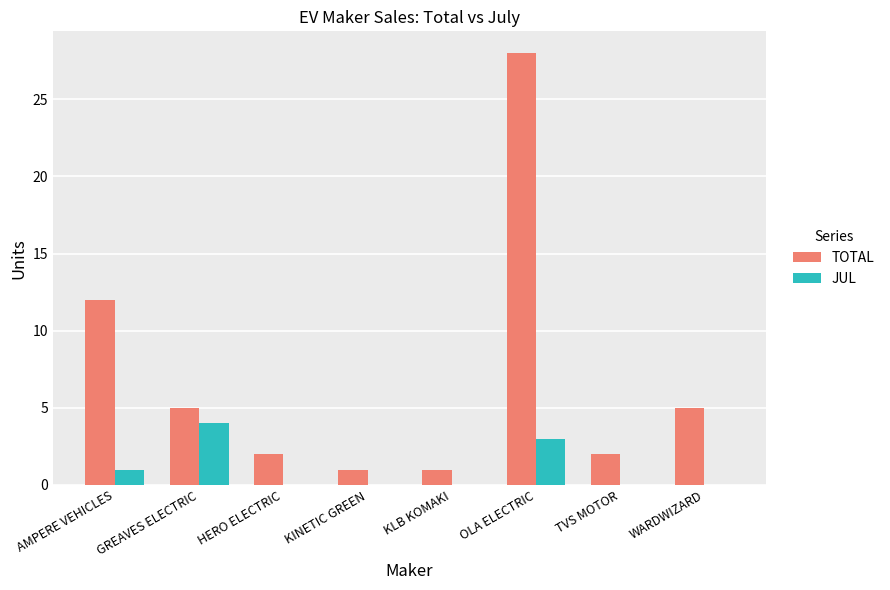

Is the value of TOTAL at HERO ELECTRIC greater than the value of JUL at KINETIC GREEN?

Yes